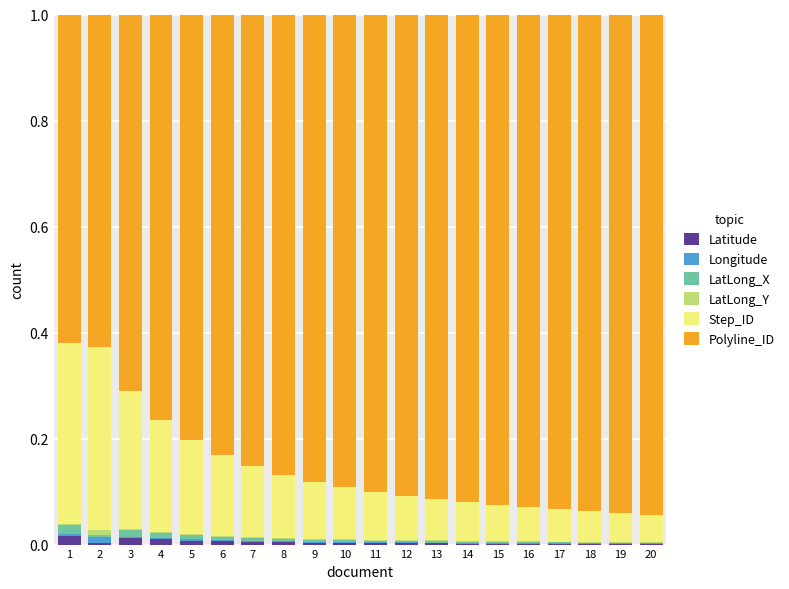

True or false: Latitude has a value of 0.0 at 4.

True